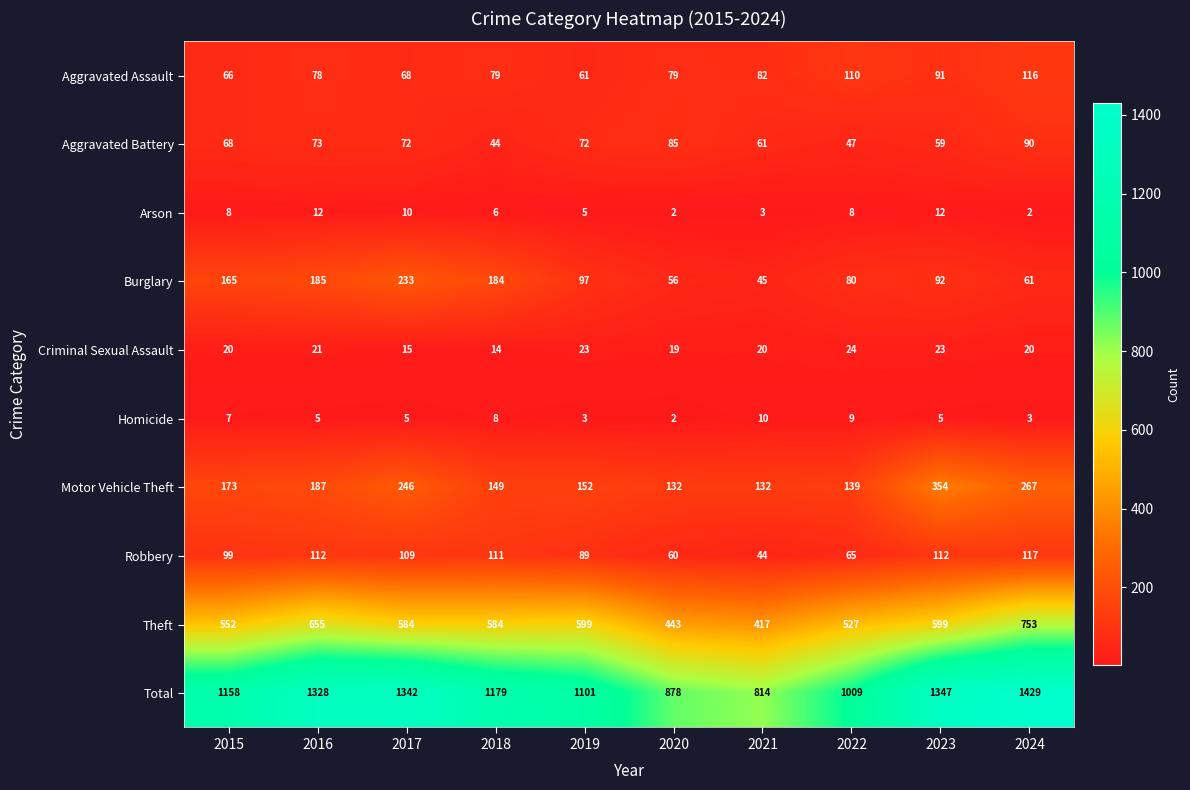

Which category has the highest value across all series?

2024